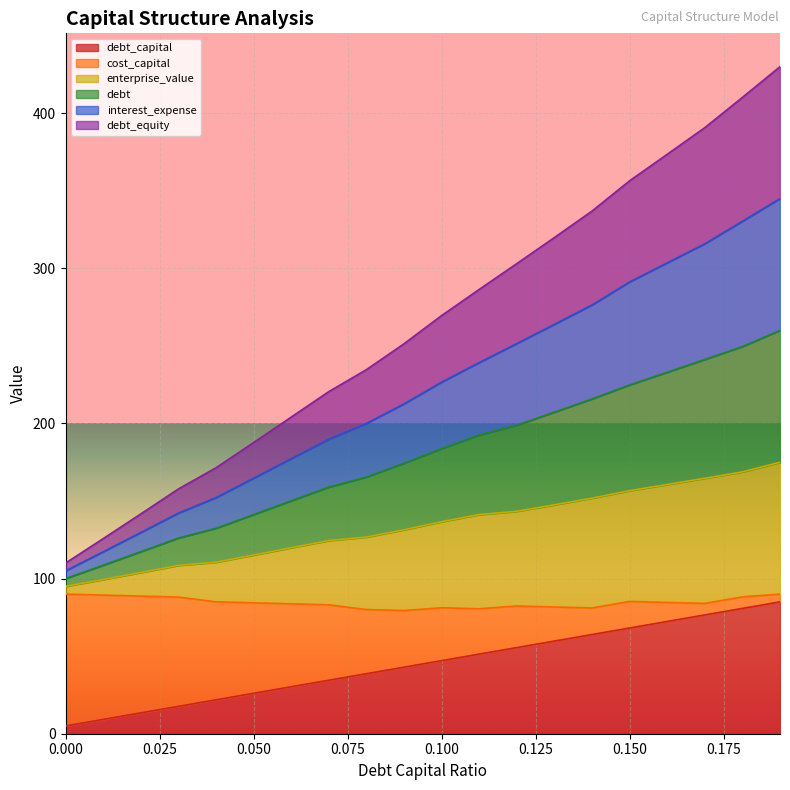

Which category has the highest value in the interest_expense series?

0.19